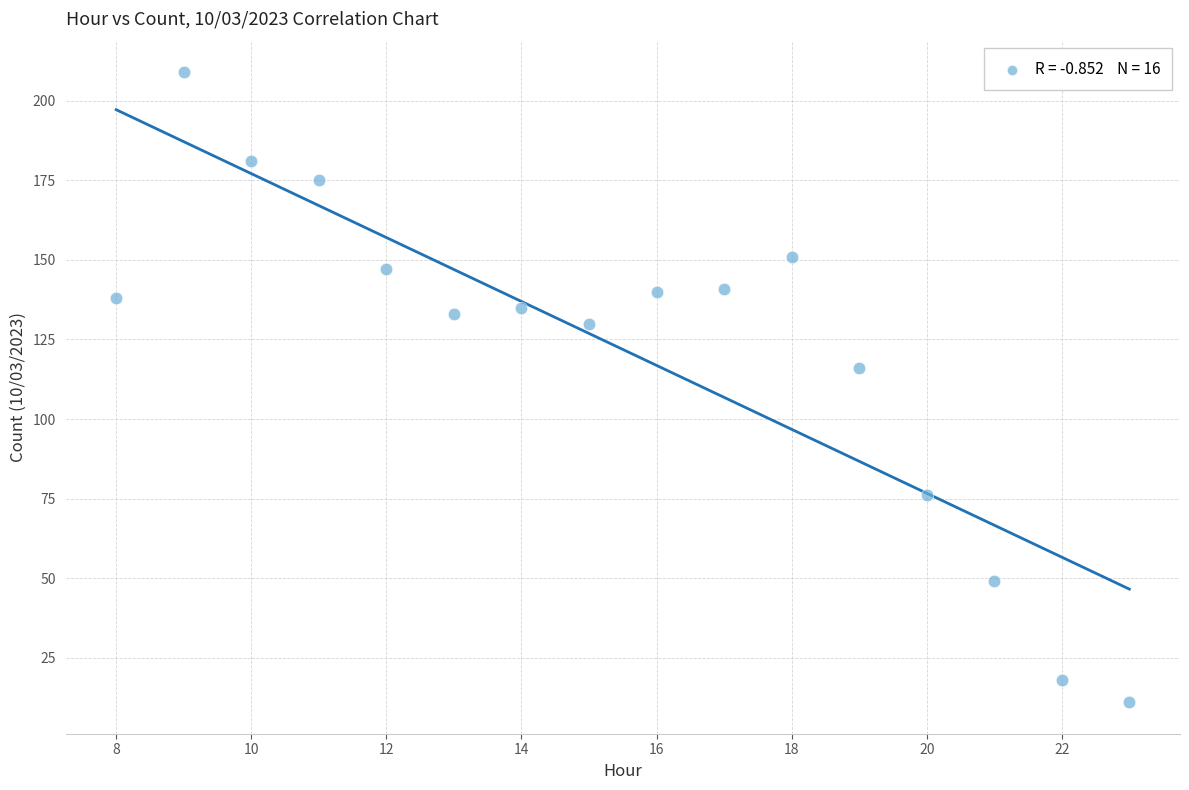

What is the range of Y values (max minus min)?

198